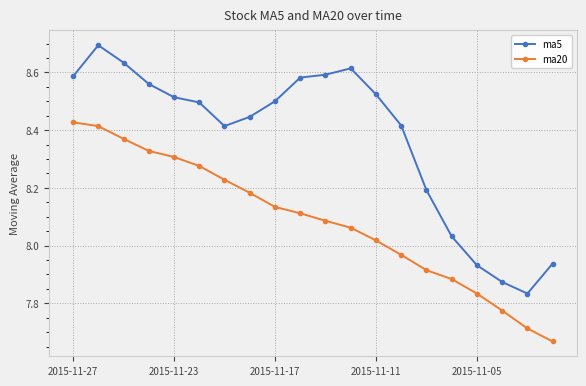

List the series in order of their peak value, lowest first.

ma20, ma5